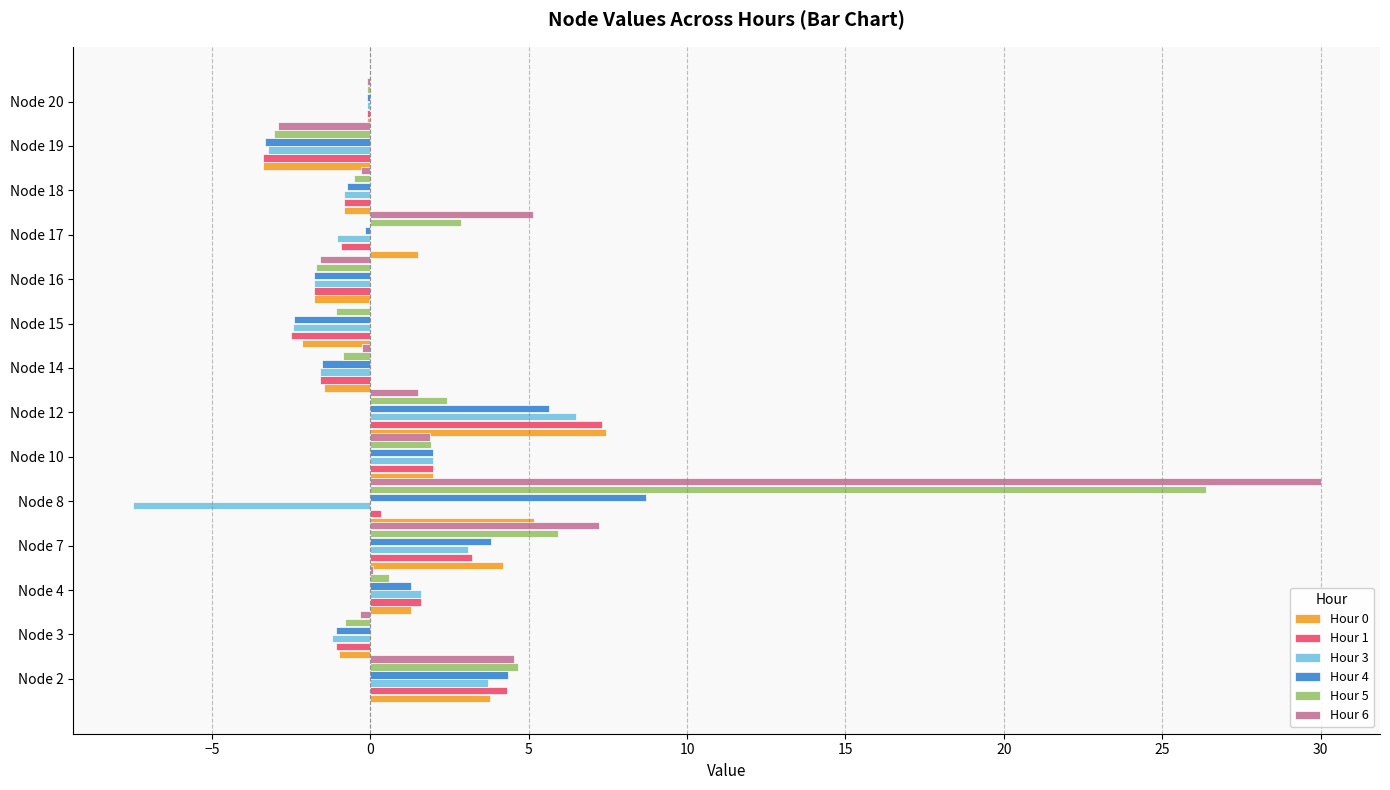

Which category has the highest value in the Hour 5 series?

Node 8